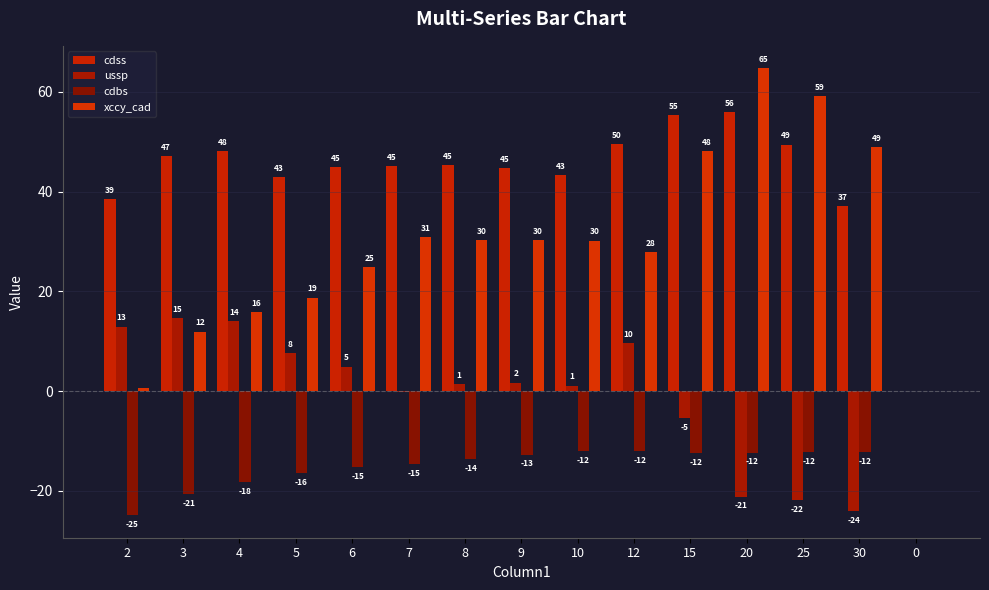

Which category has the highest value in the ussp series?

3